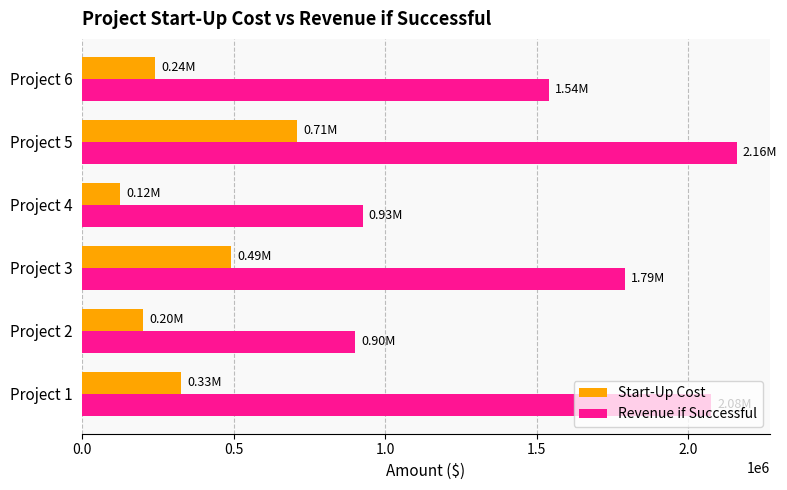

What is the total value across all series at Project 4?

1050000